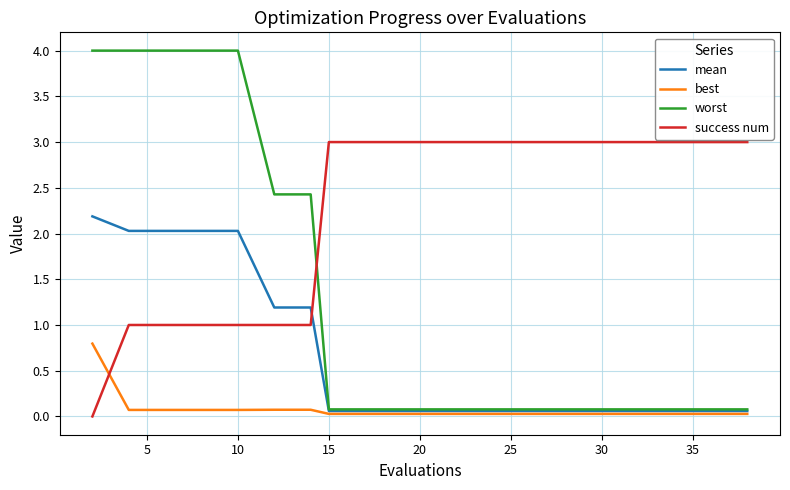

At how many categories does at least one series exceed 0?

20